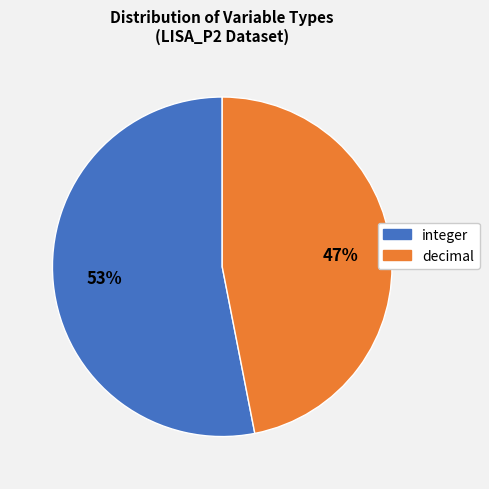

Is it true that integer is 61% of the pie?

False